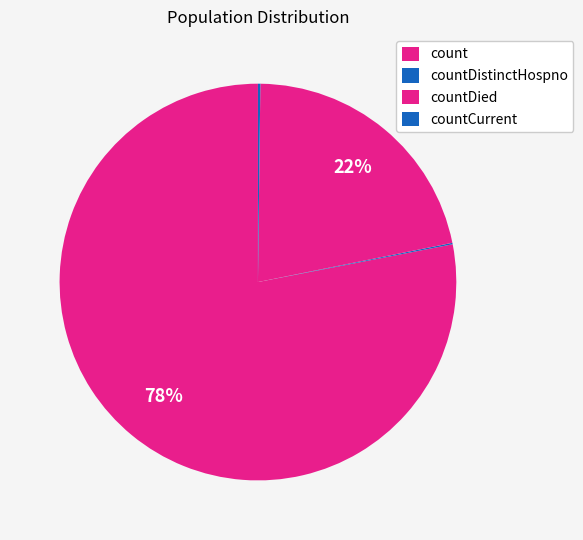

Does count account for over 50% of the chart?

Yes